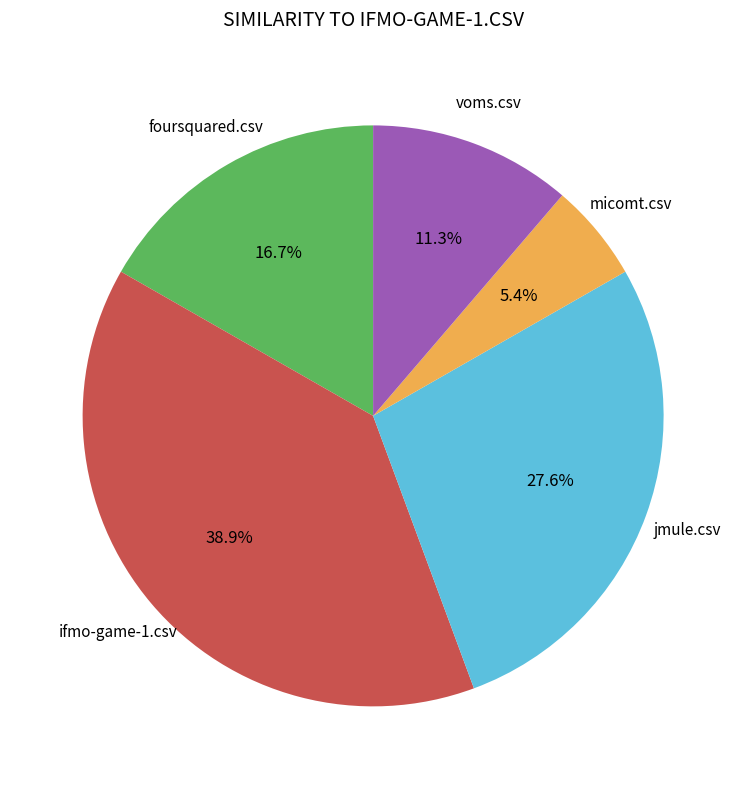

Does any single category account for the majority?

No